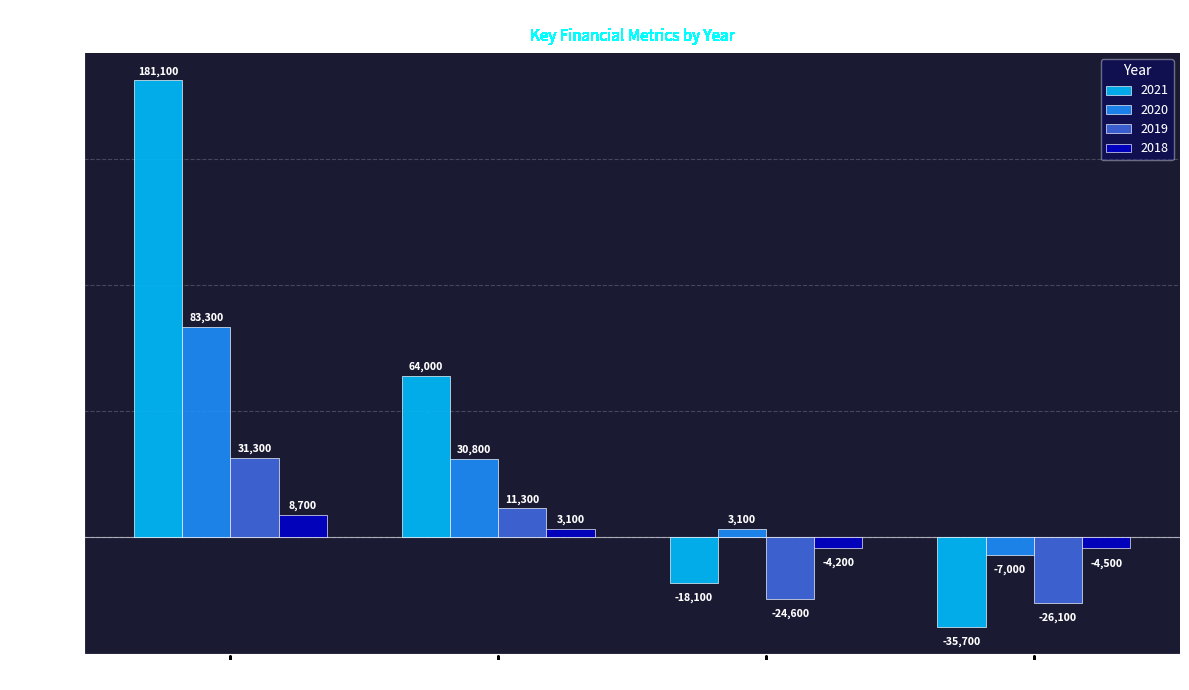

At how many categories does at least one series exceed 84063?

1